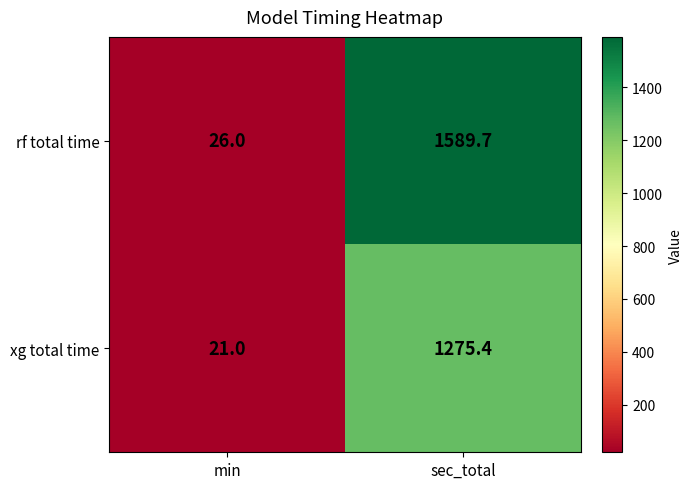

How many data points in xg total time are above 1275?

1